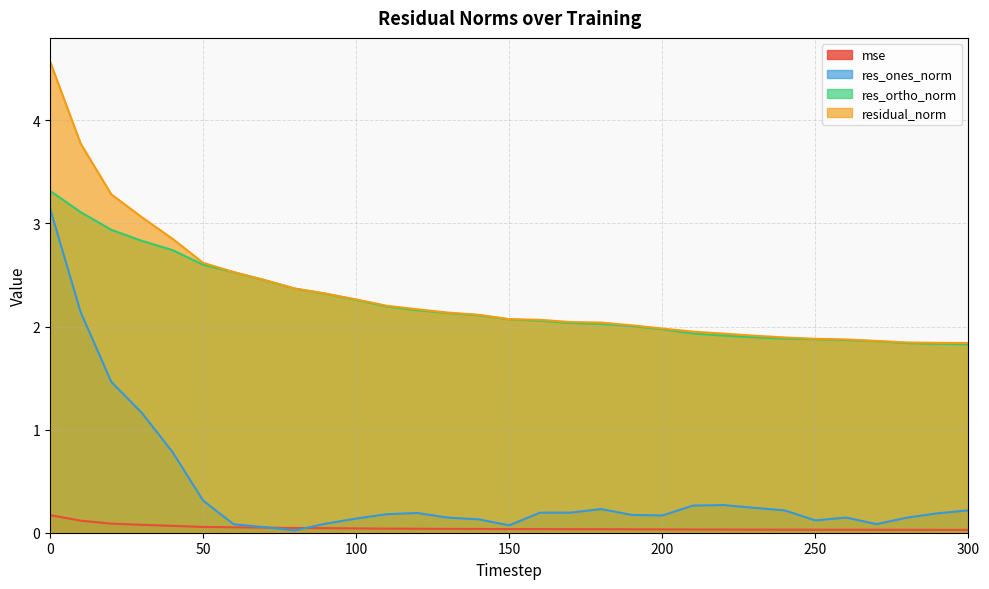

Between 250 and 160, which is larger?

160